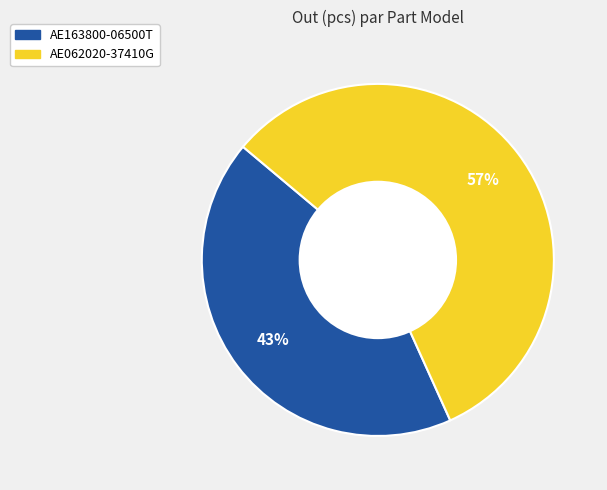

To the nearest percent, what portion does AE062020-37410G represent?

57%